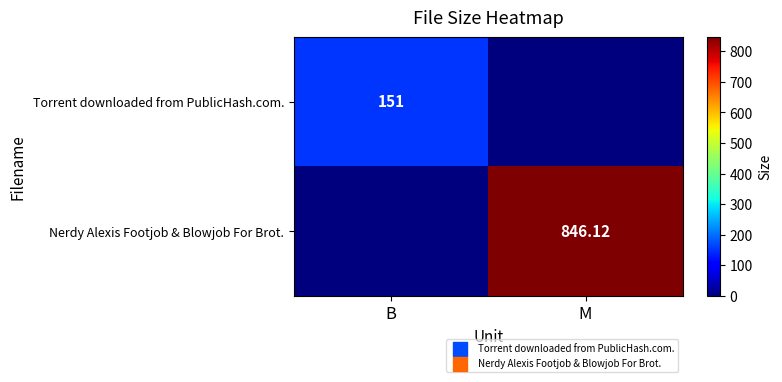

True or false: Nerdy Alexis Footjob & Blowjob For Brot. has a value of 1366.7 at M.

False